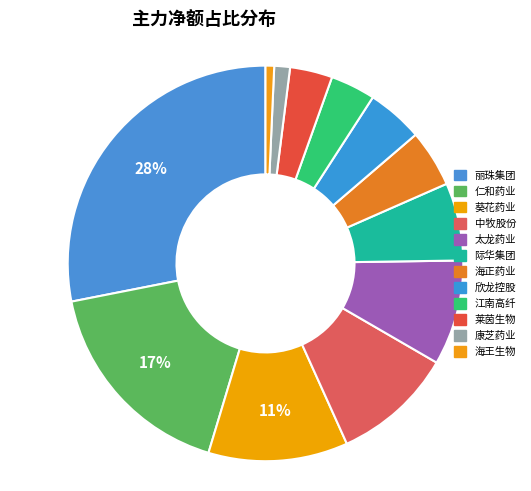

To the nearest percent, what is the average slice percentage?

8%